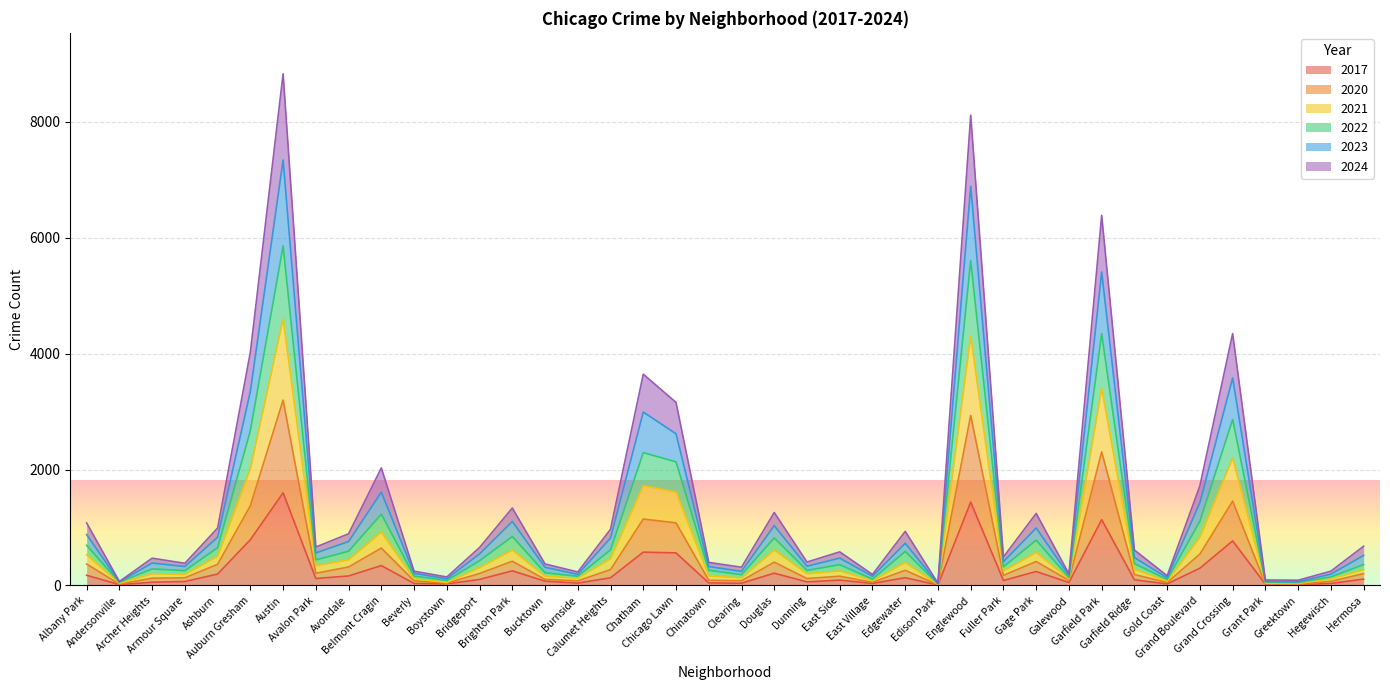

Where does the 2024 series first go above 280?

Albany Park